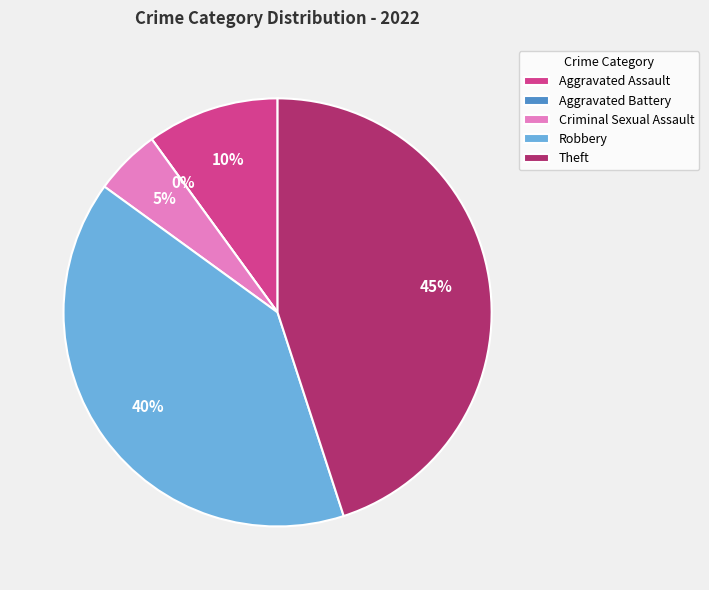

Does Criminal Sexual Assault account for over 50% of the chart?

No